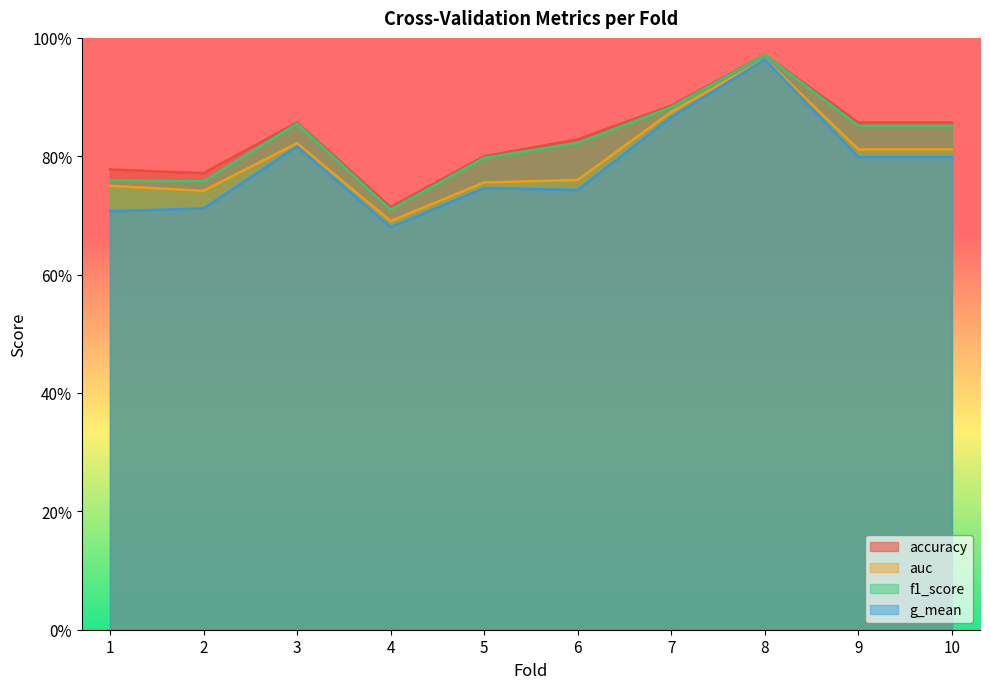

Which label corresponds to the smallest value in the chart?

4